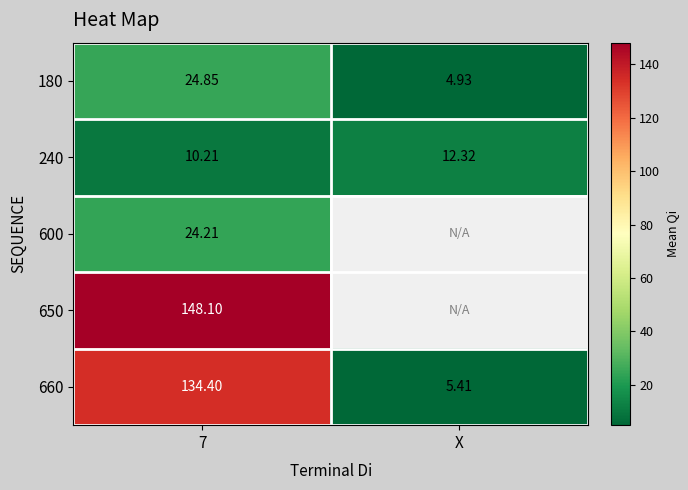

What is the sum of all 240 values?

22.5